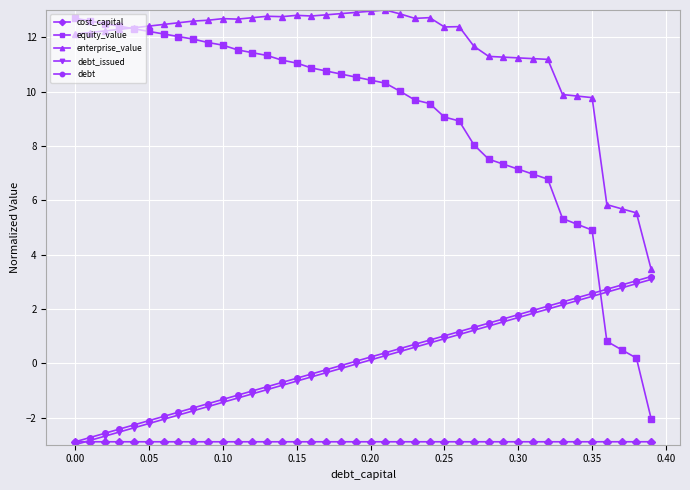

What is the minimum value shown in the chart?

-3.0